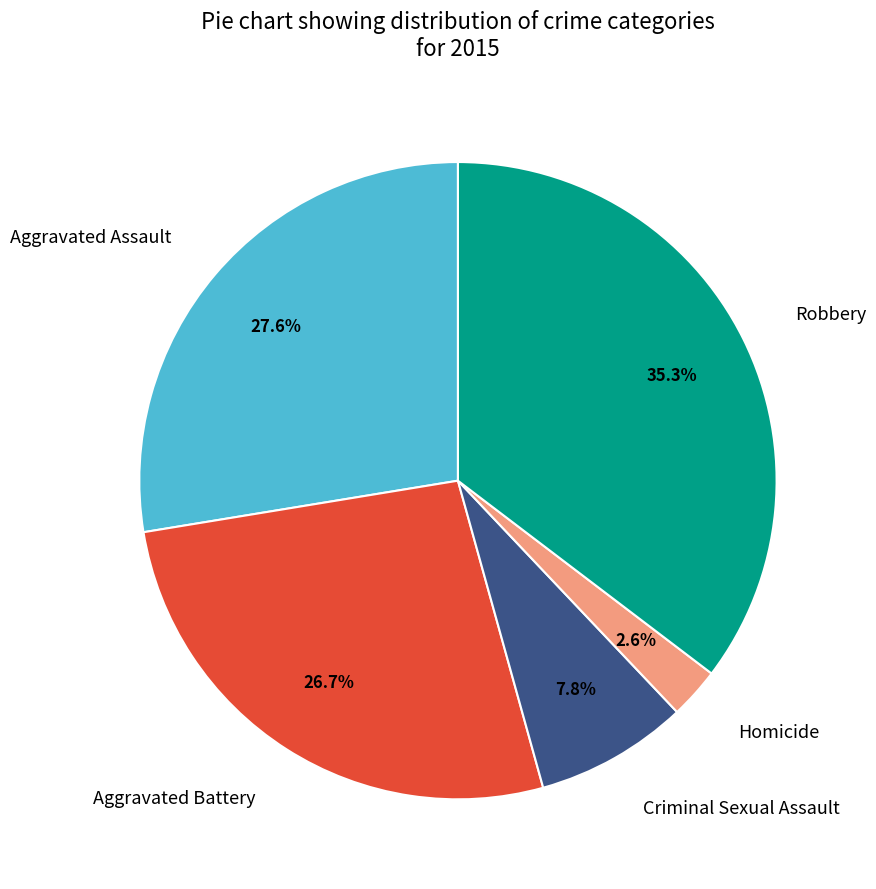

What percentage do Robbery and Aggravated Assault together represent?

62.9%